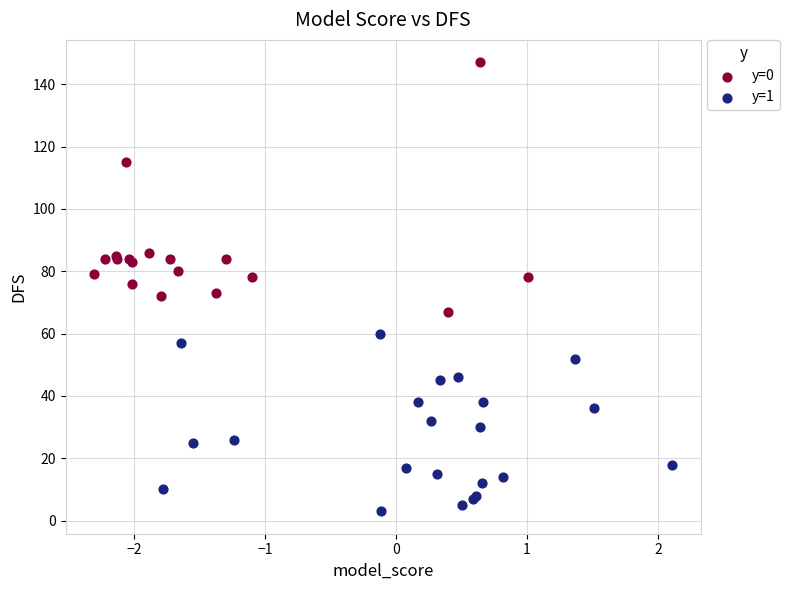

Which series contains the lowest Y value?

y=1